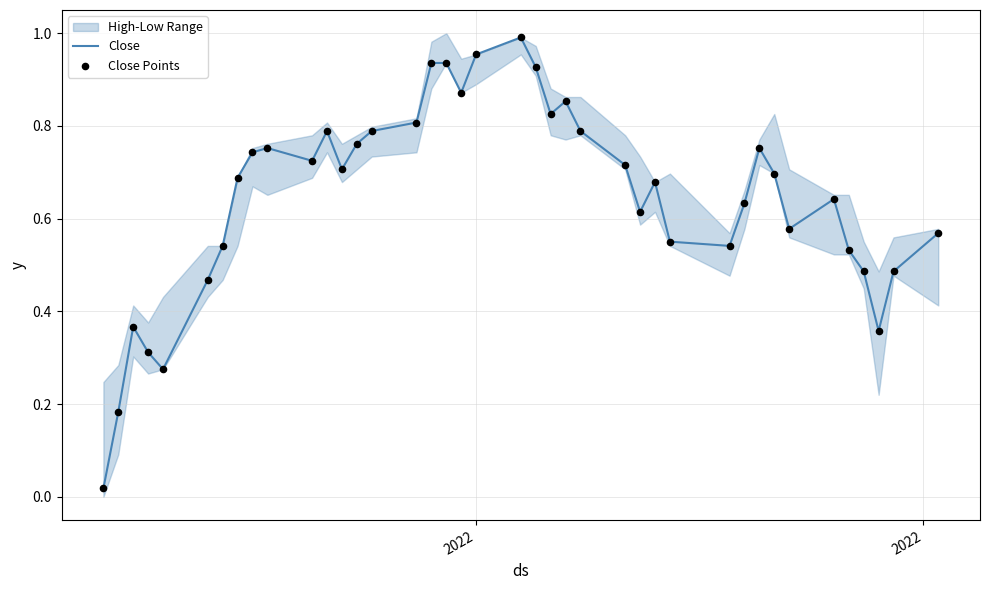

Which series has the widest spread of Y values?

Close